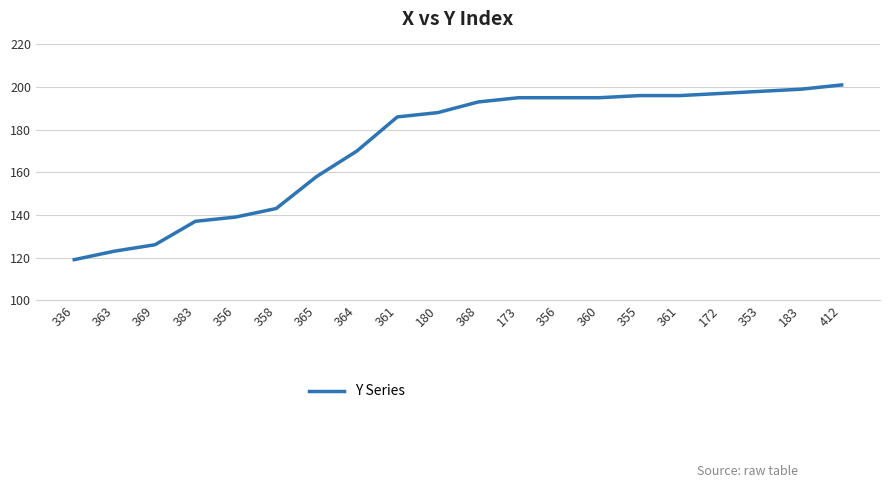

Does the chart display data point markers on the line(s)?

No